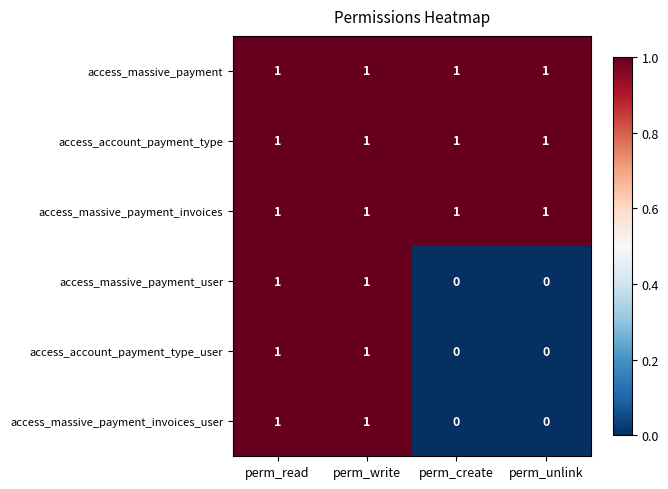

At how many categories does at least one series exceed 0?

4